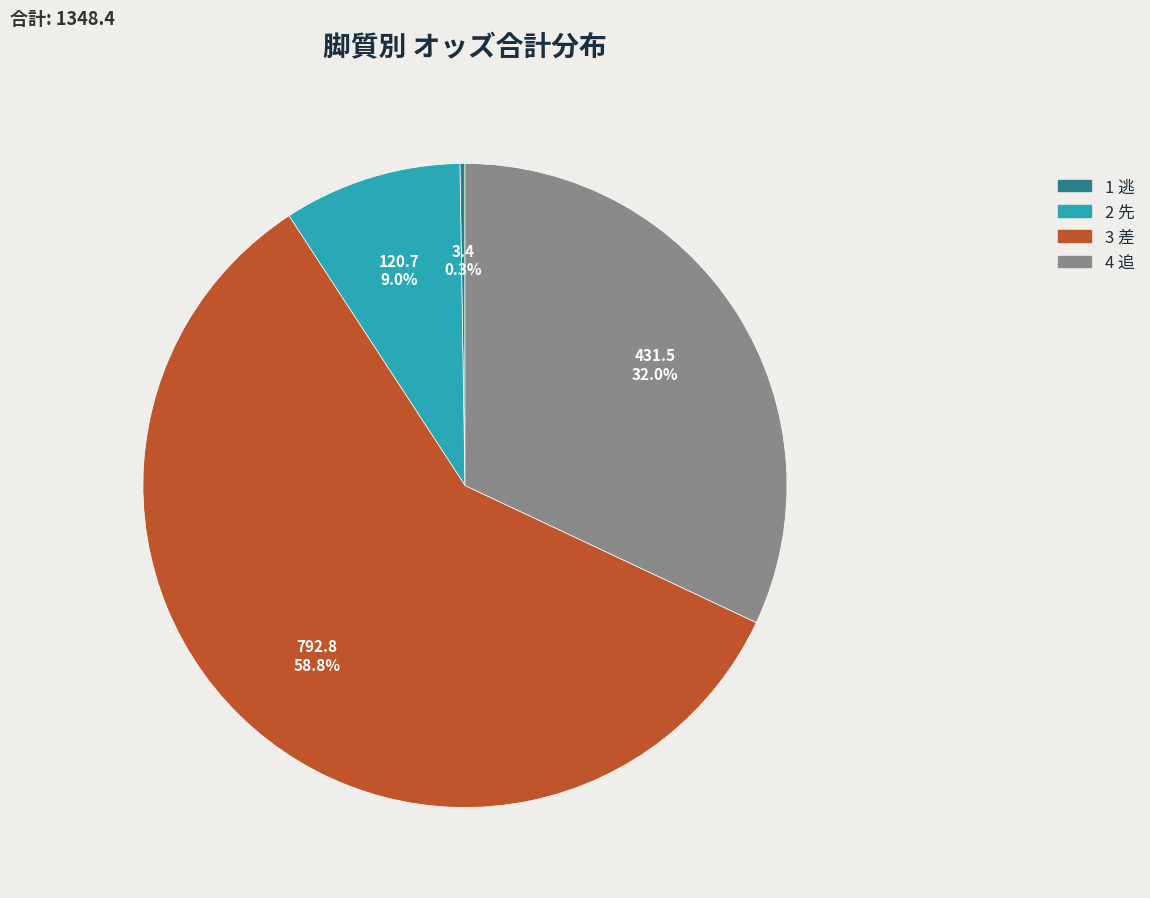

Does any single category account for the majority?

Yes